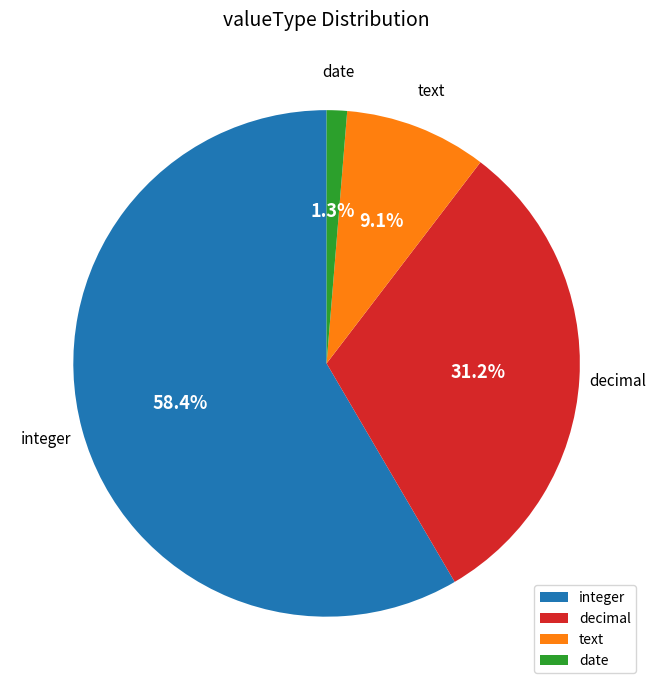

How many segments does this pie chart have?

4